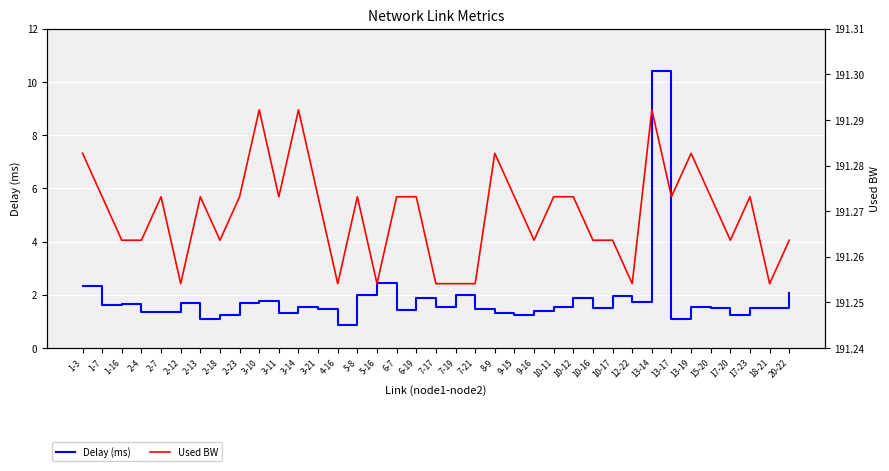

True or false: Used BW has more than 2 interior local peaks.

True